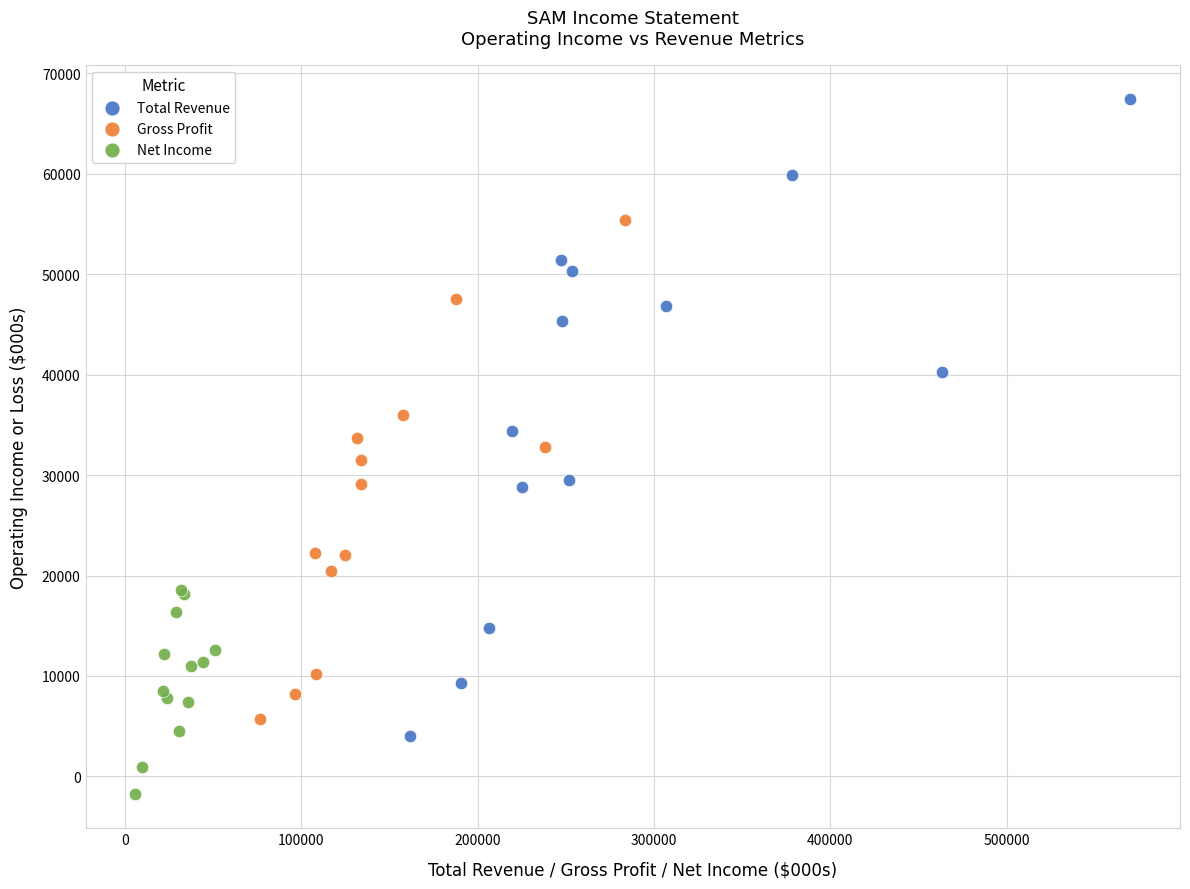

What are all the series names shown in the legend?

Total Revenue, Gross Profit, Net Income